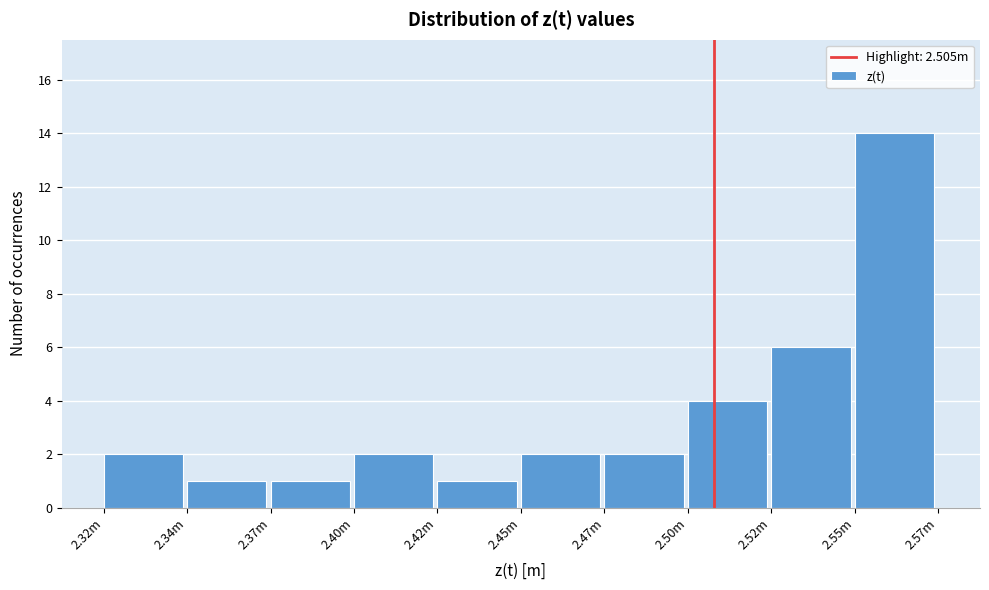

Reading right to left, list all the values displayed in this chart.

14	6	4	2	2	1	2	1	1	2